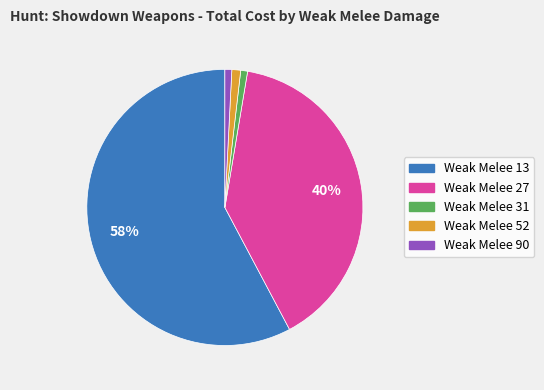

To the nearest percent, what is the average slice percentage?

20%